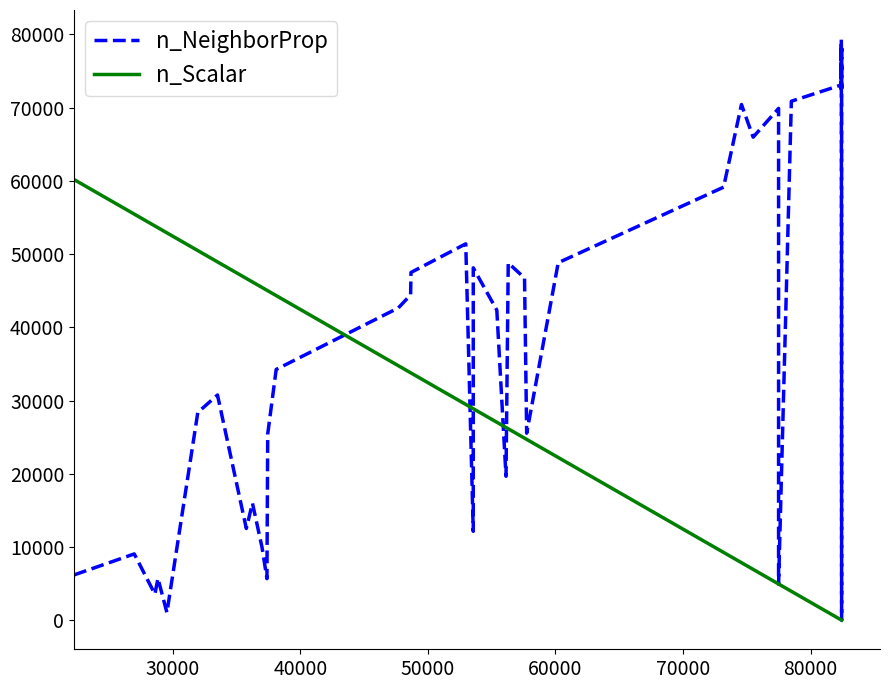

Reading left to right, transcribe all the data shown in this chart.

n_NeighborProp: 6189	9055	3558	5713	1040	28377	30762	12528	15985	9949	5677	25422	34252	42650	44431	47493	51407	12141	48128	42351	19662	48798	46736	25542	48828	59143	70433	65972	69903	4913	70882	73100	79372	72527	73003	78535	73695	0	78054	72539
n_Scalar: 60180	55464	53844	53606	52903	50482	48938	46678	46197	45446	45061	45001	44336	34762	33797	33769	29474	28886	28886	27039	26318	26143	24866	24698	22224	9261	7859	6942	4949	4949	3947	31	31	29	27	27	27	6	6	6